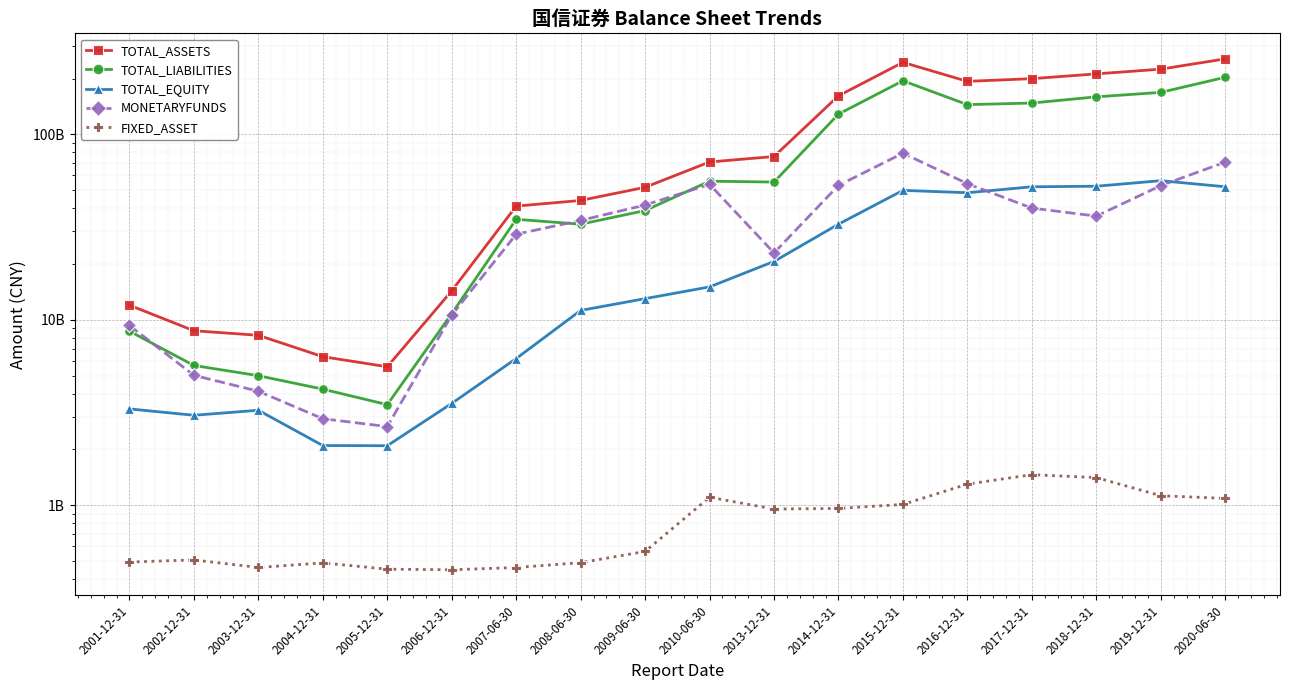

What is the lowest value of the TOTAL_LIABILITIES series?

3489569202.2